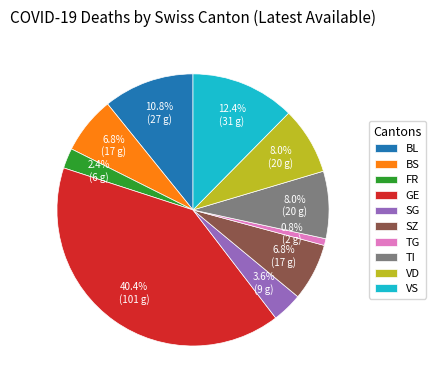

Which category has the smallest portion of the pie?

TG